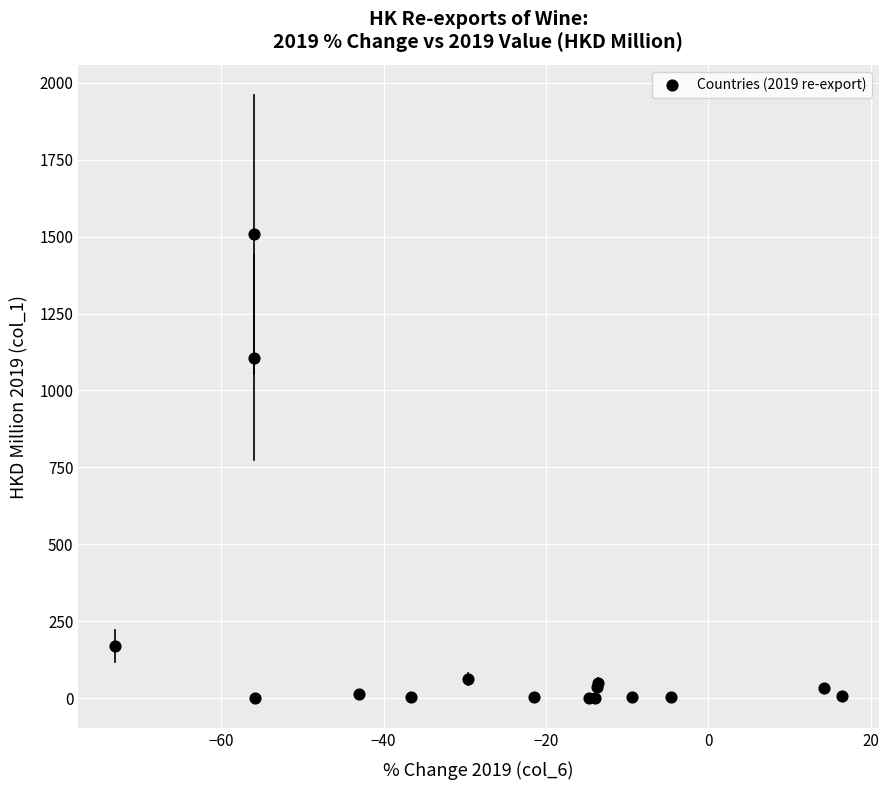

What Y value in the scatter plot is closest to 754?

1107.1